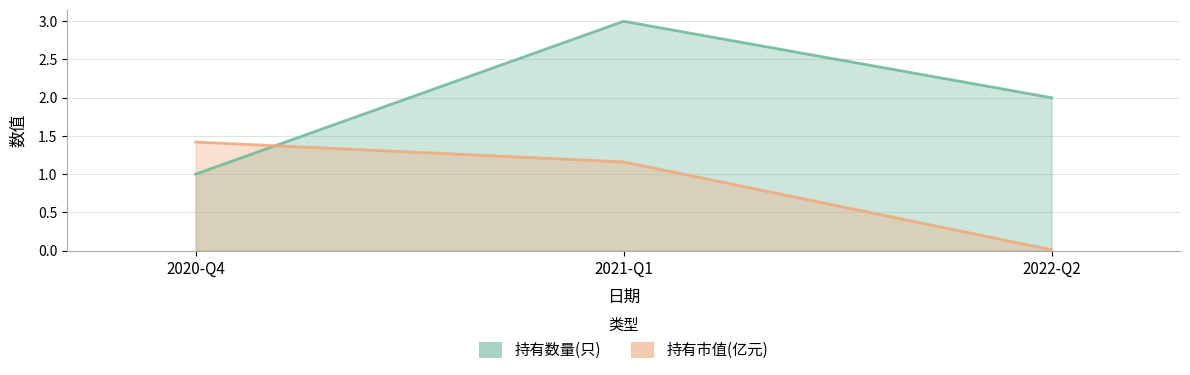

At which label does 持有数量(只) first exceed 2?

2021-Q1